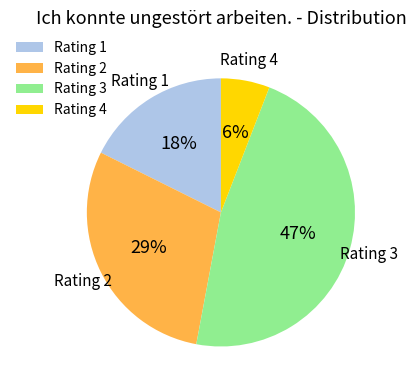

Count the number of slices in the pie.

4